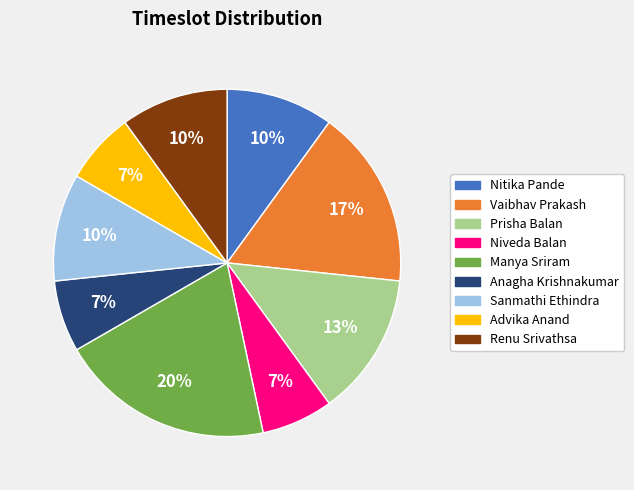

True or false: Anagha Krishnakumar accounts for 7% of the total.

True